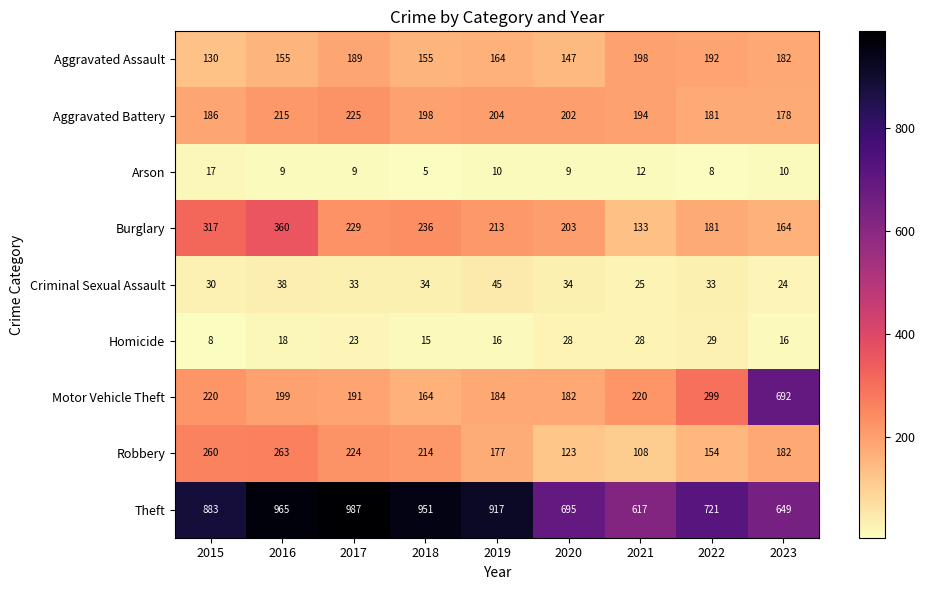

What is the total value across all series at 2023?

2097